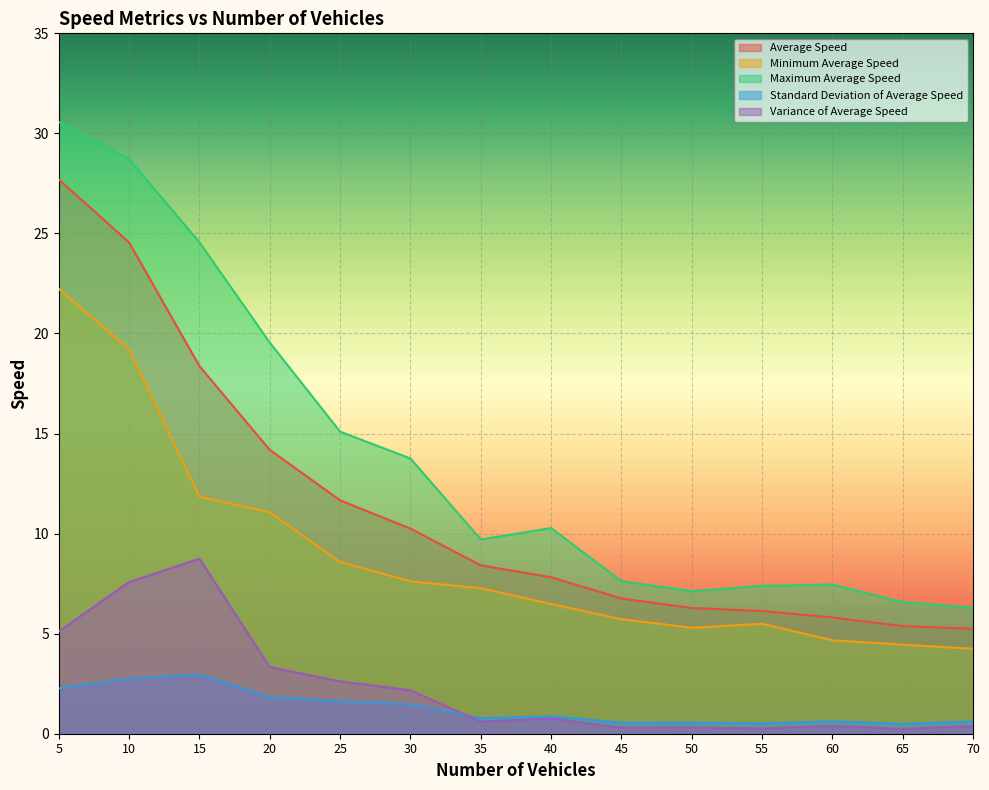

Which has a higher value, 45 or 65?

45